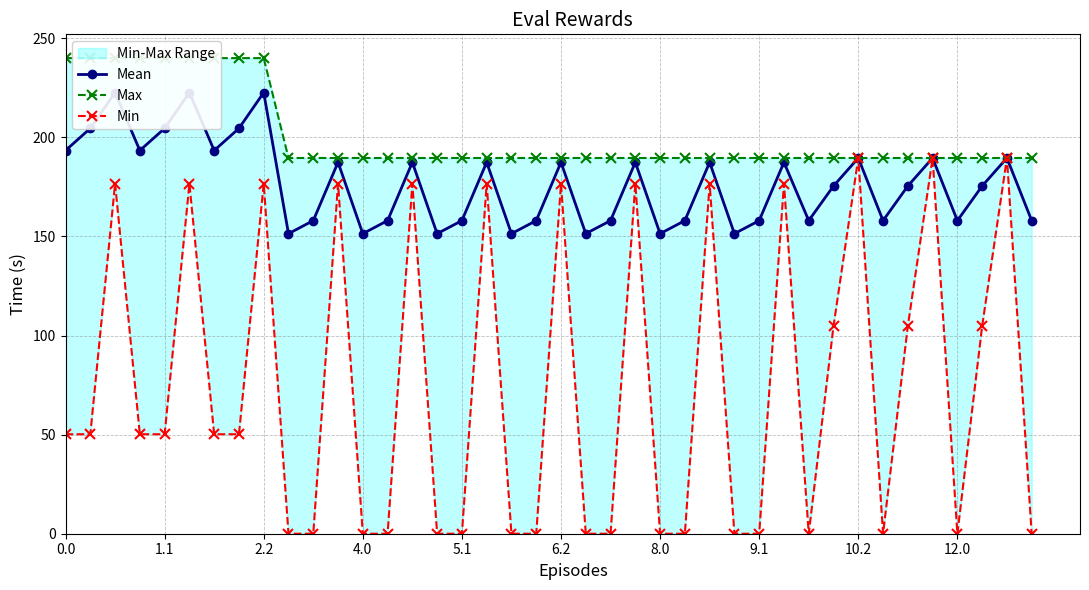

At how many categories does at least one series exceed 197?

9